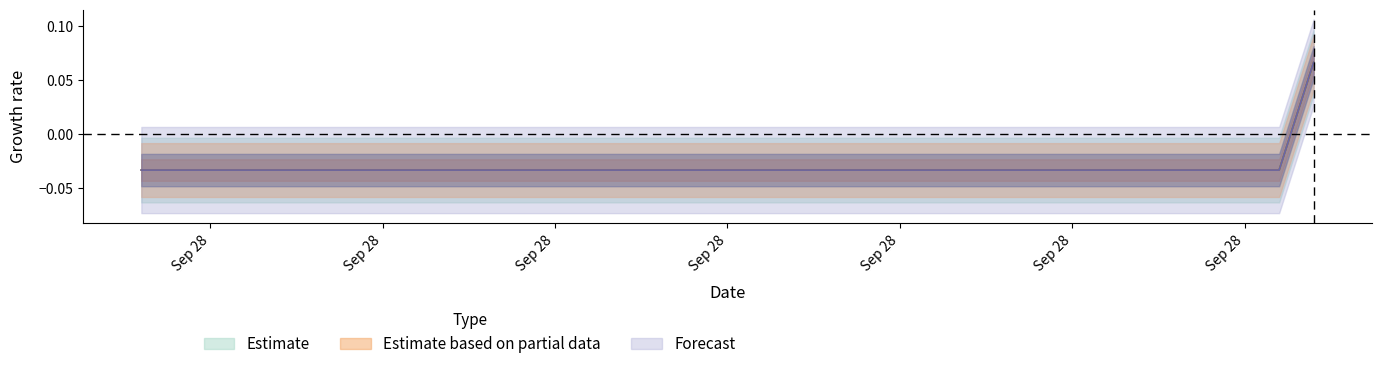

How many values in the Estimate series exceed 0?

1